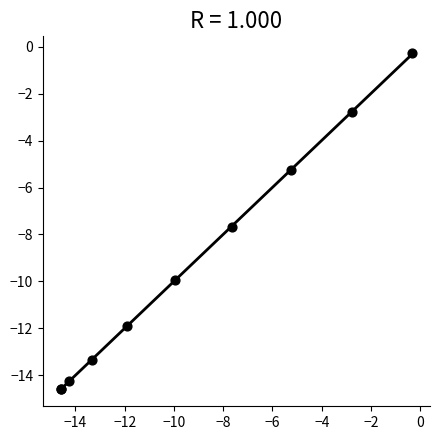

What Y value in the scatter plot is closest to -7?

-7.7